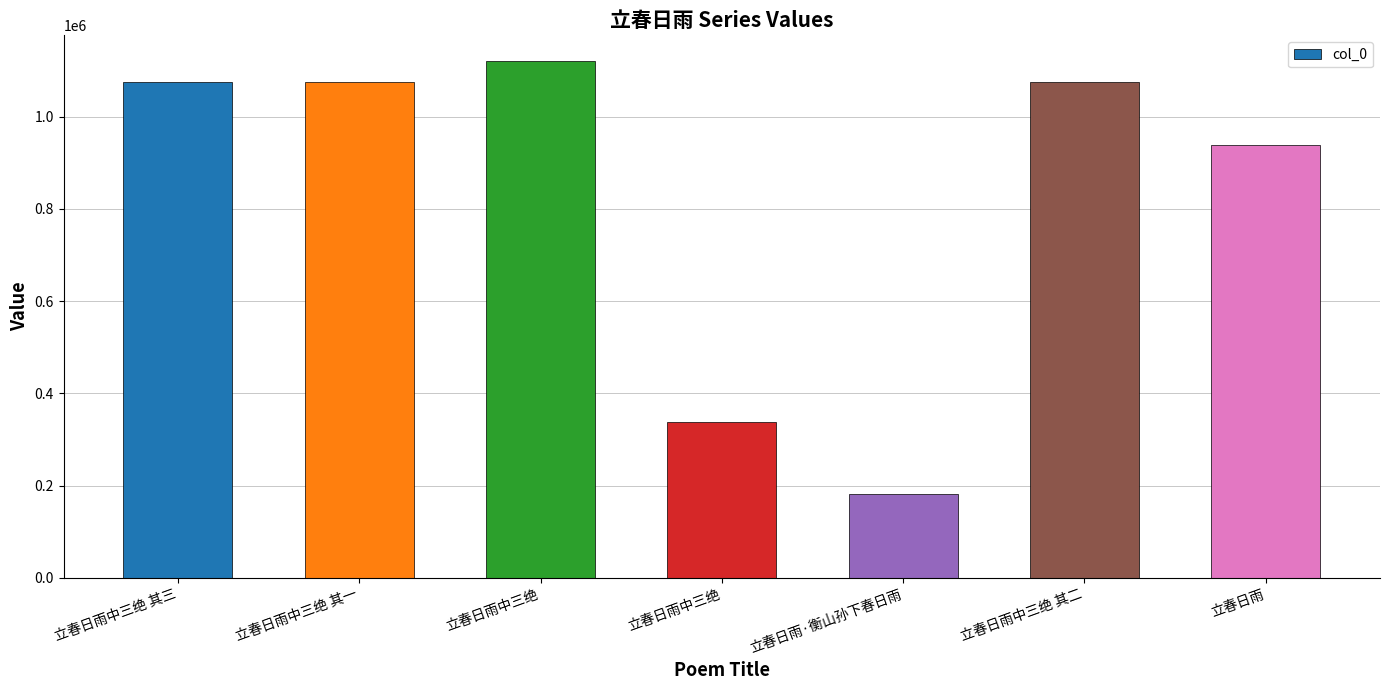

Between 立春日雨中三绝 and 立春日雨, which is larger?

立春日雨中三绝